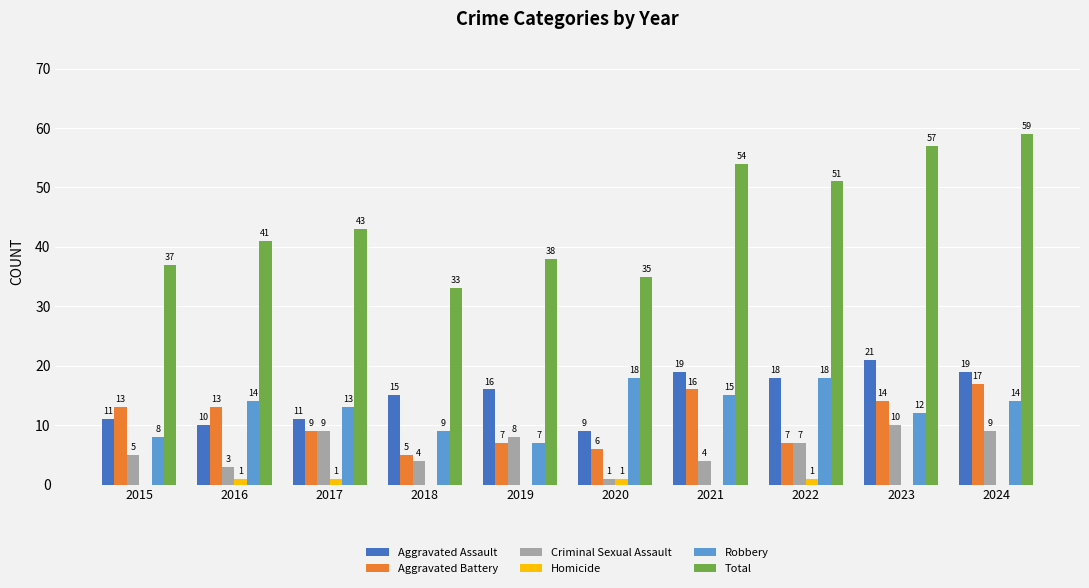

Where is Total nearest to the value 46?

2017